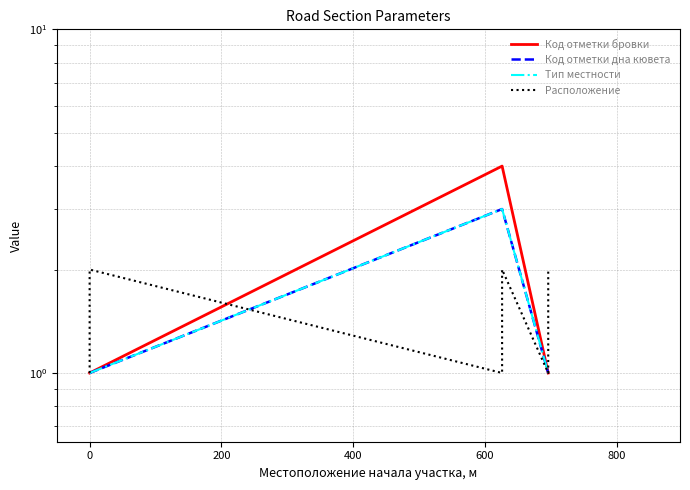

What is the difference between the maximum and minimum values in the Тип местности series?

2